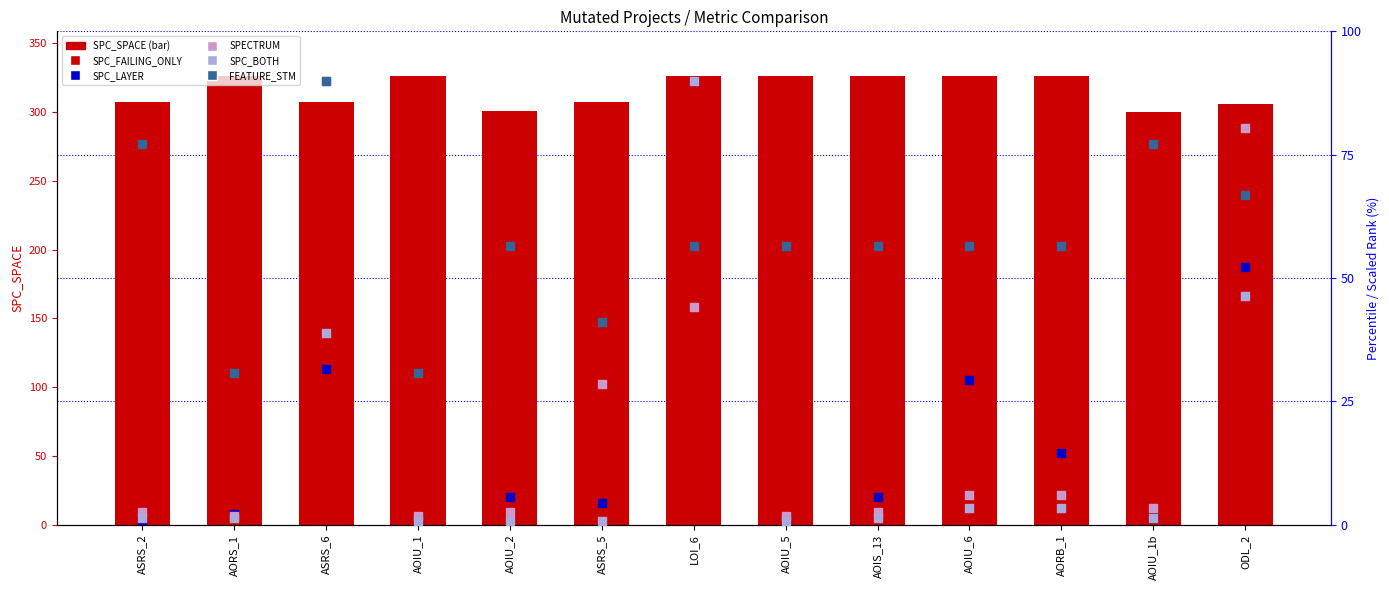

Is the value of FEATURE_STM at AORS_1 greater than the value of SPC_SPACE at AOIU_1?

No